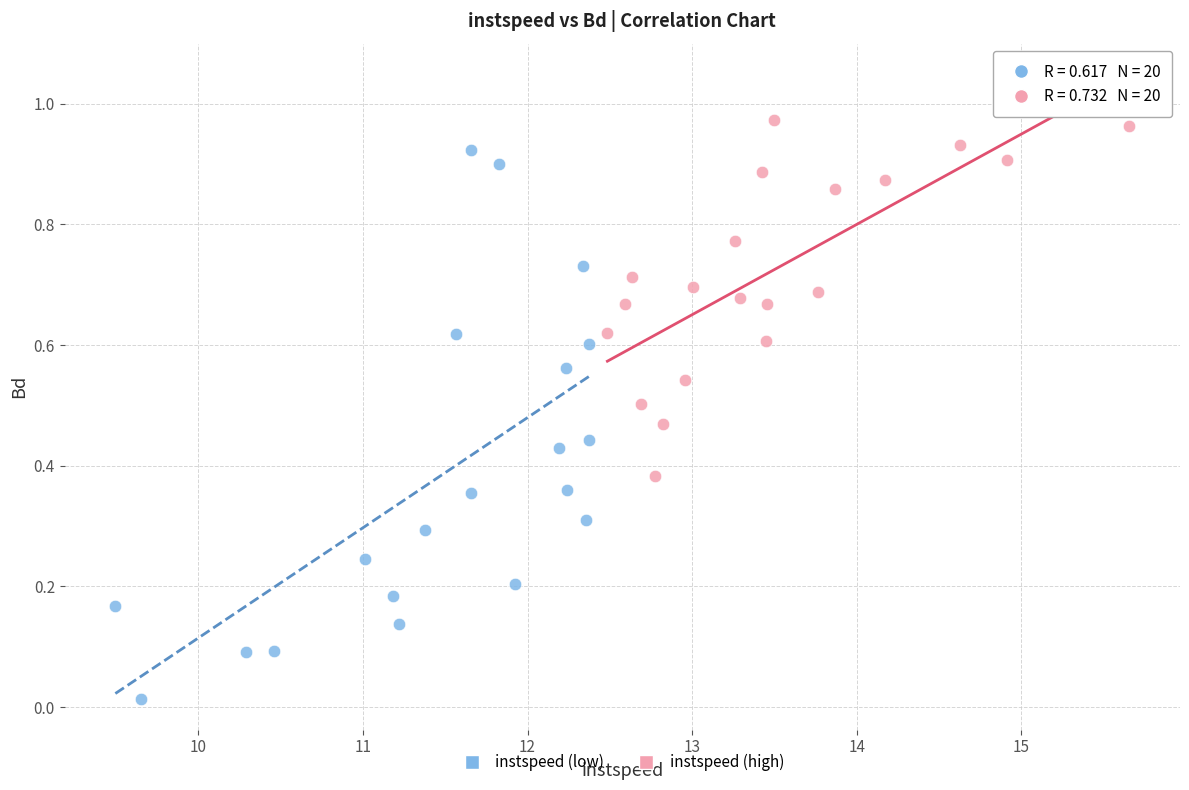

Which series contains the highest Y value?

instspeed (high)